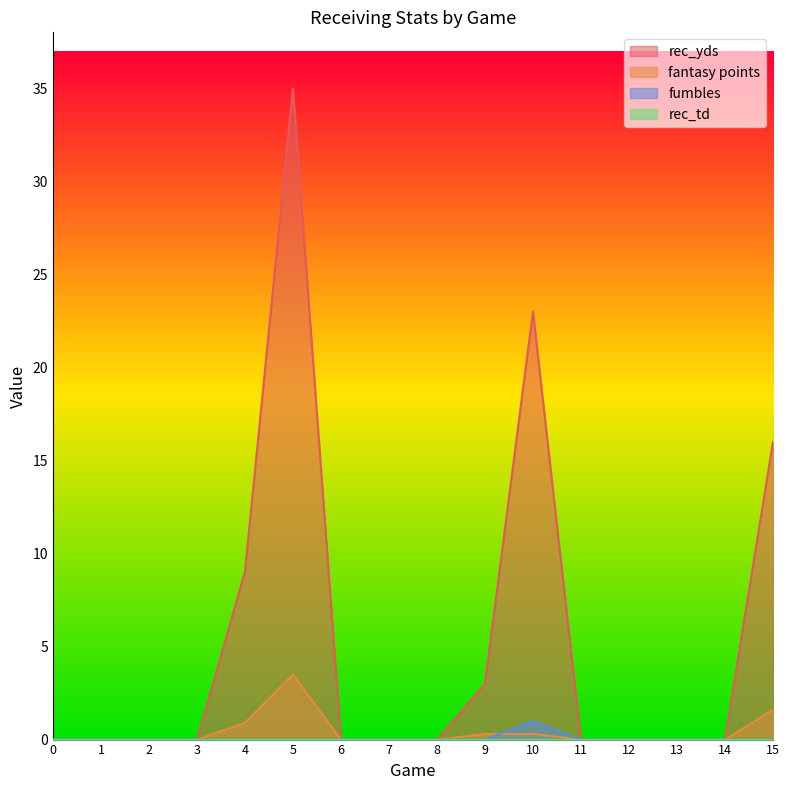

At which label does fumbles reach its peak?

10